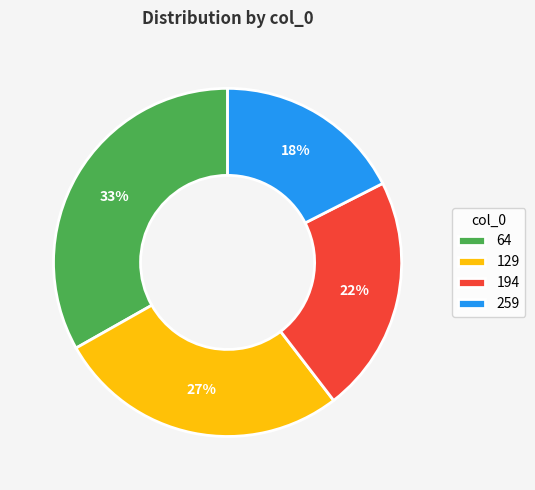

Combined, do 259 and 129 account for over 50%?

No